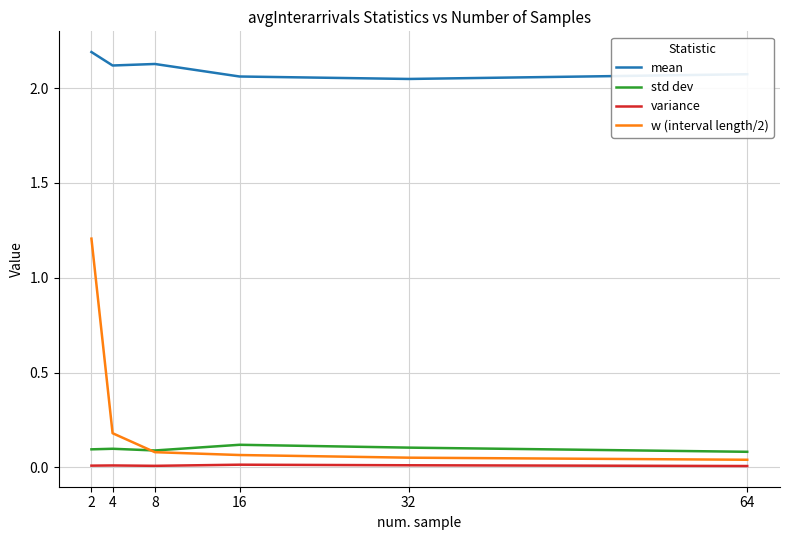

What is the maximum value shown in the chart?

2.2